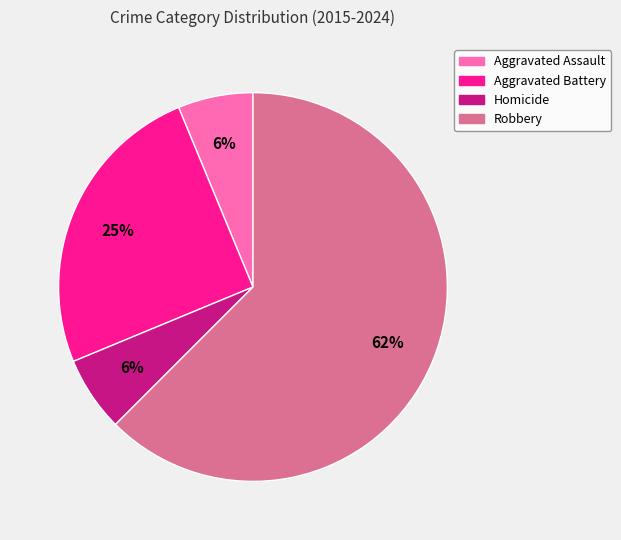

To the nearest percent, what percentage of the pie is Aggravated Assault?

6%